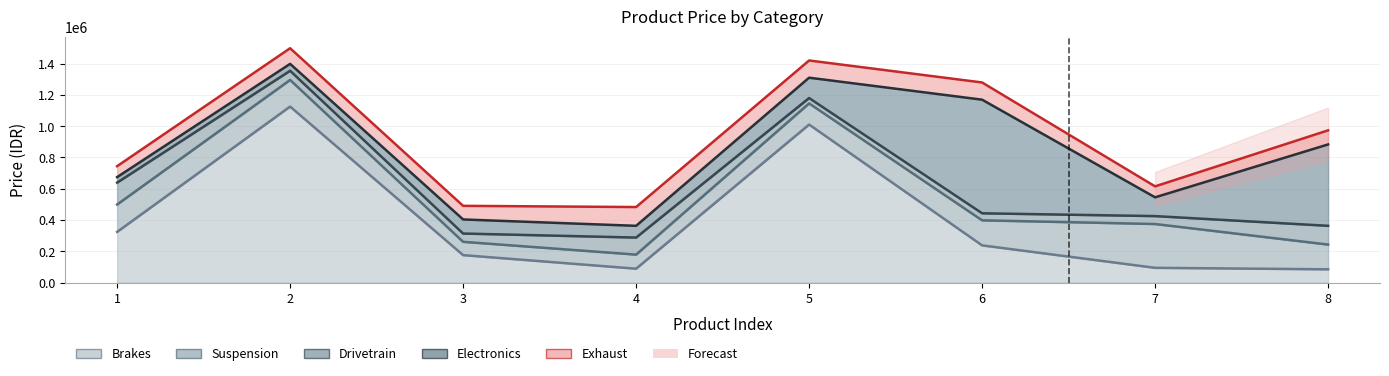

The value of Brakes at 6 is 65370. True or false?

False